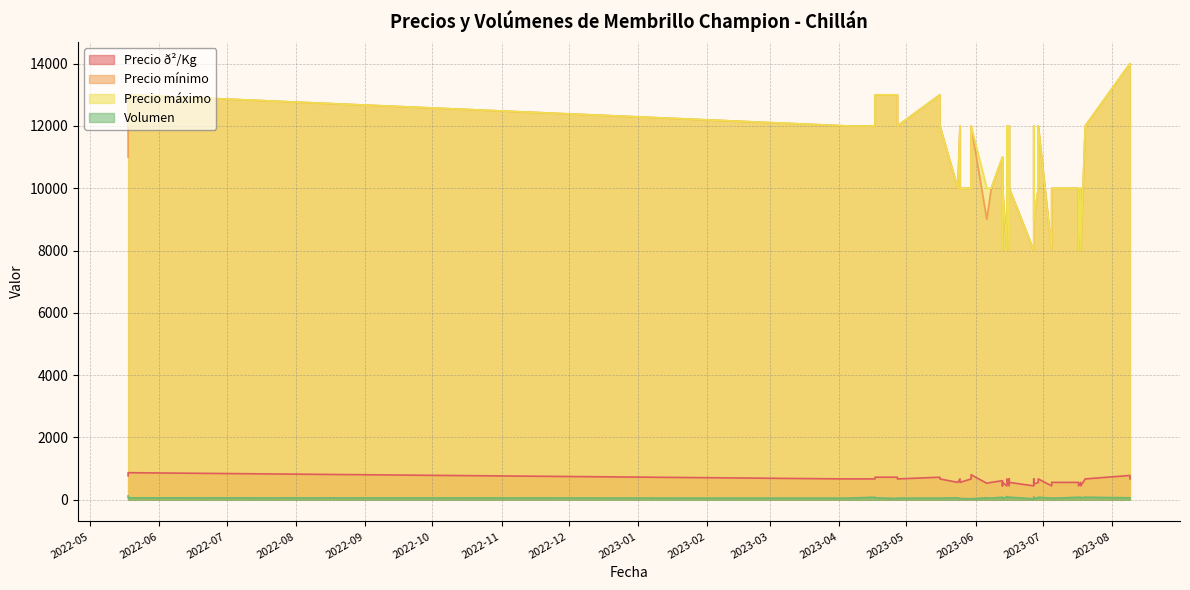

Does the chart display data point markers on the line(s)?

No